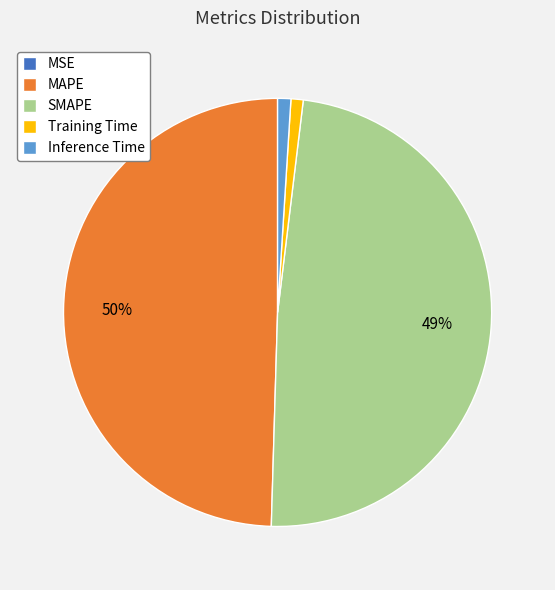

The SMAPE slice represents 61% of the pie. True or false?

False